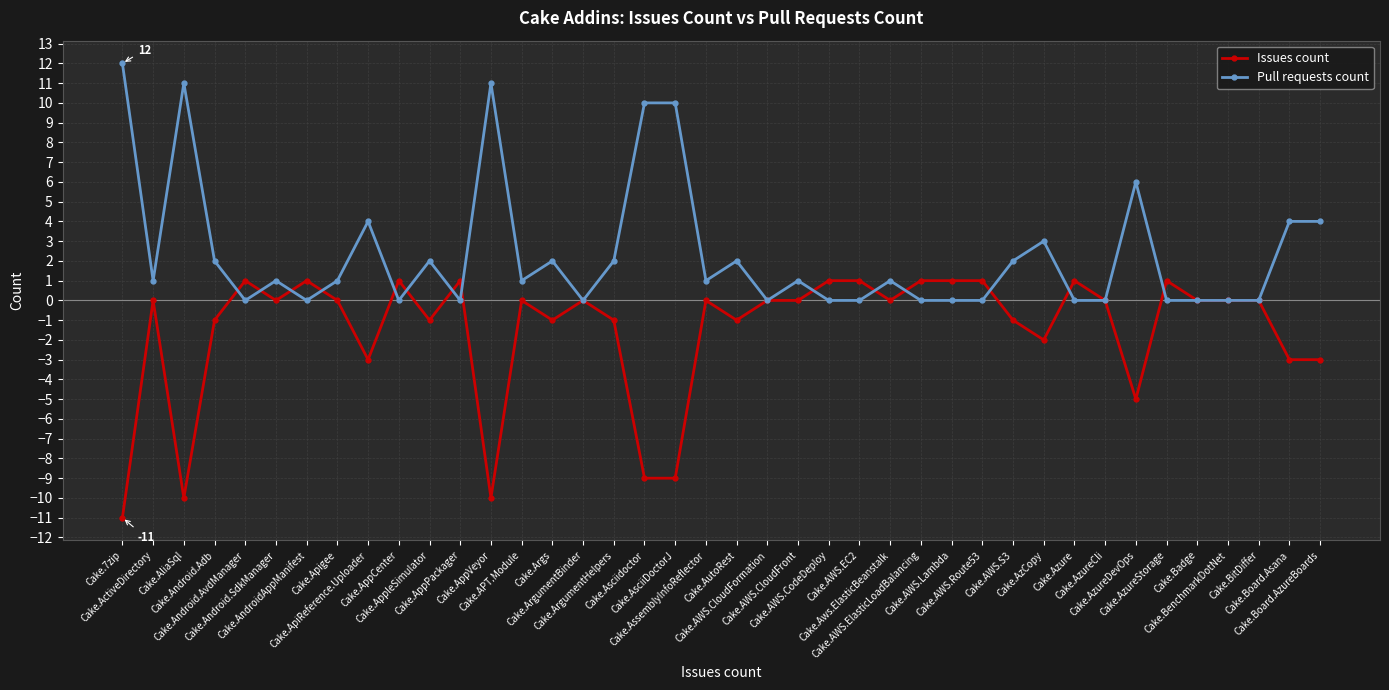

What is the maximum value for Pull requests count?

12